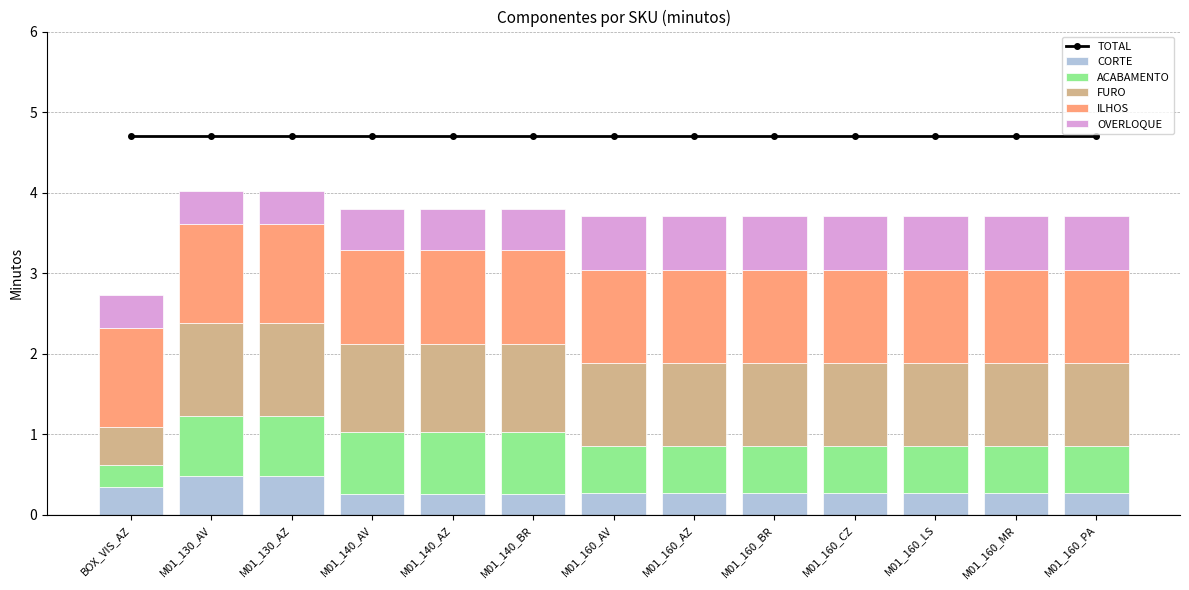

What is the highest value of the CORTE series?

0.5